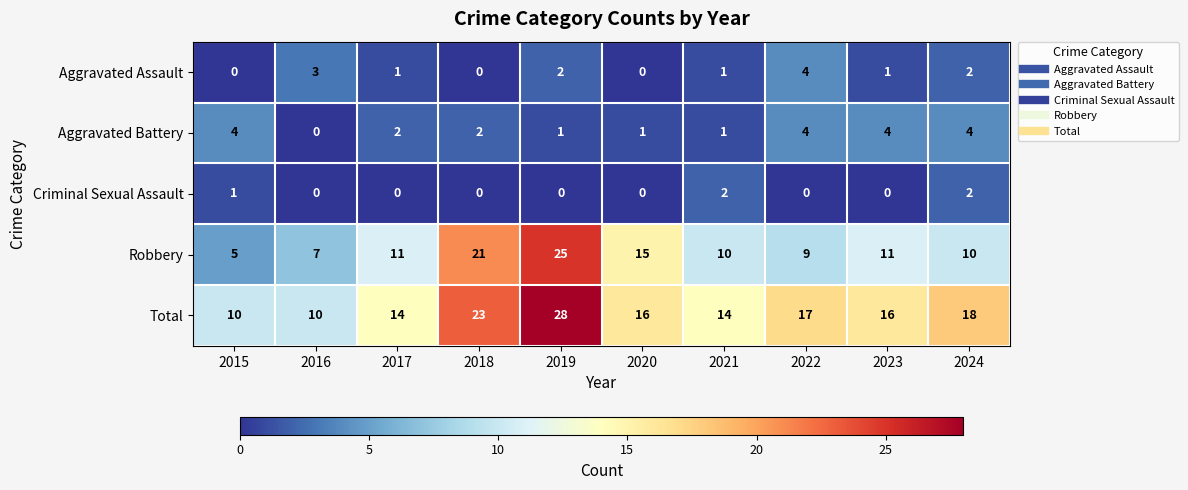

Which category has the highest value in the Robbery series?

2019